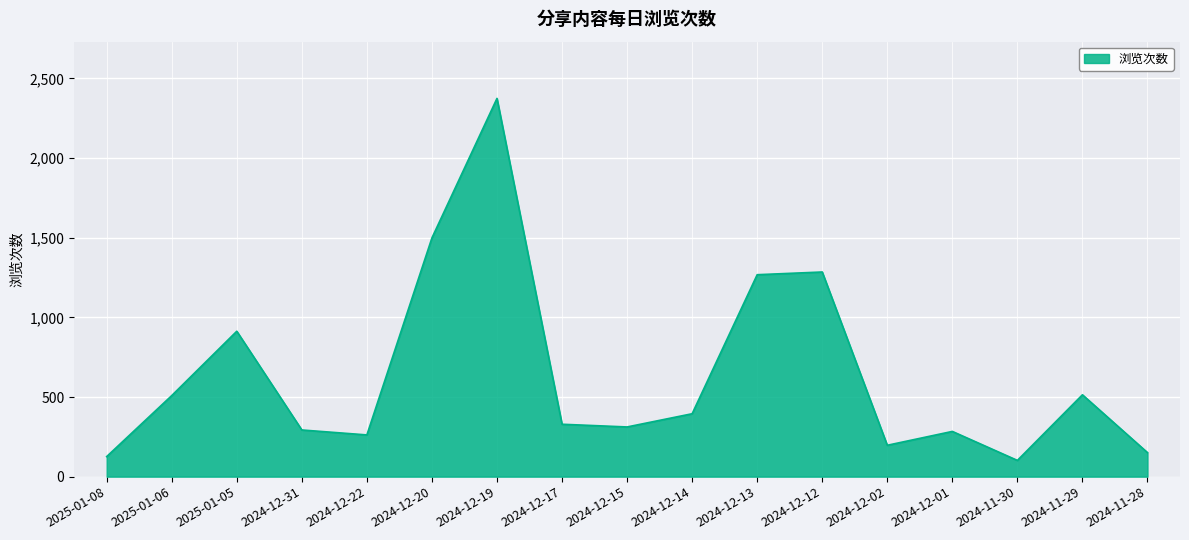

Which label corresponds to the smallest value in the chart?

2024-11-30